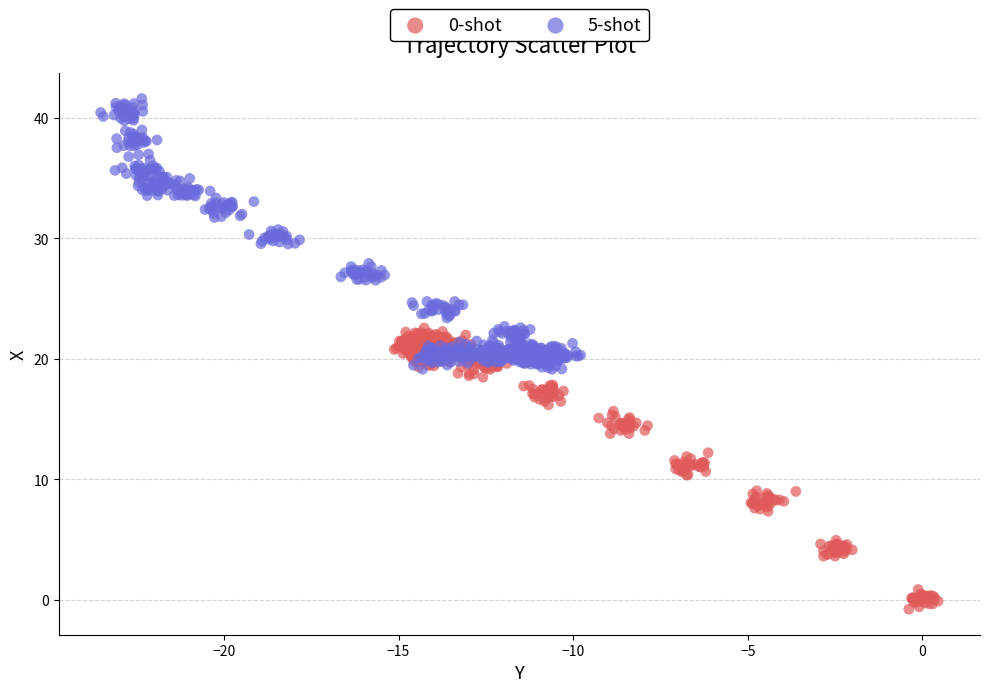

Which series contains the highest Y value?

5-shot